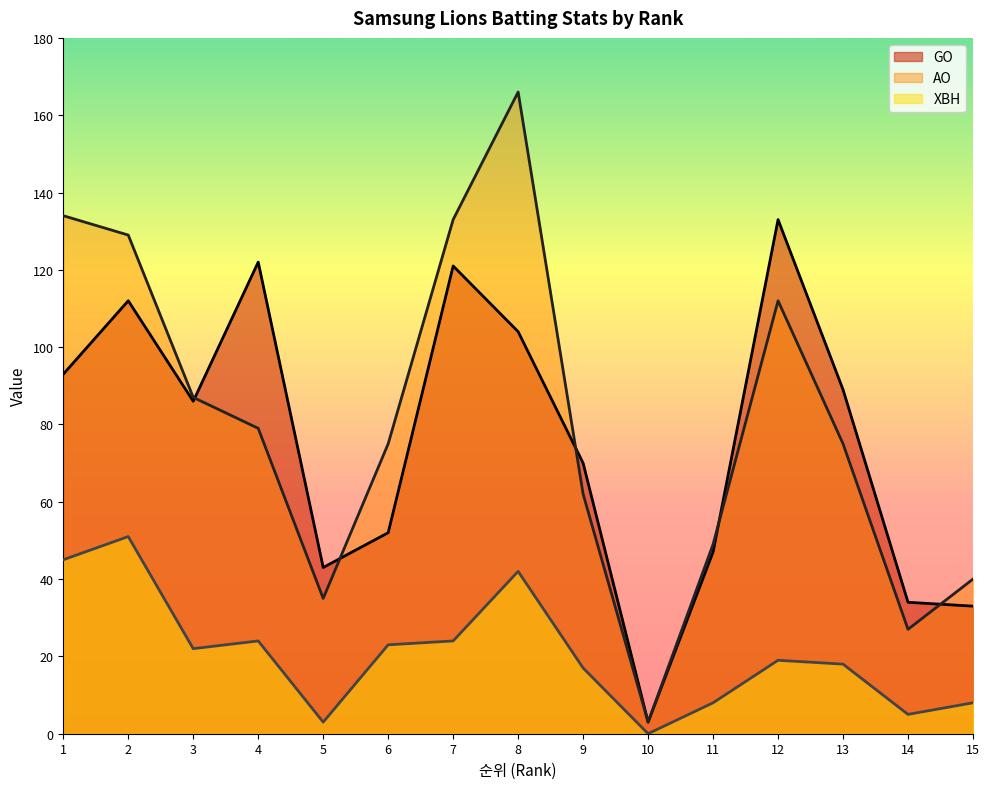

True or false: AO and XBH cross at least once.

False